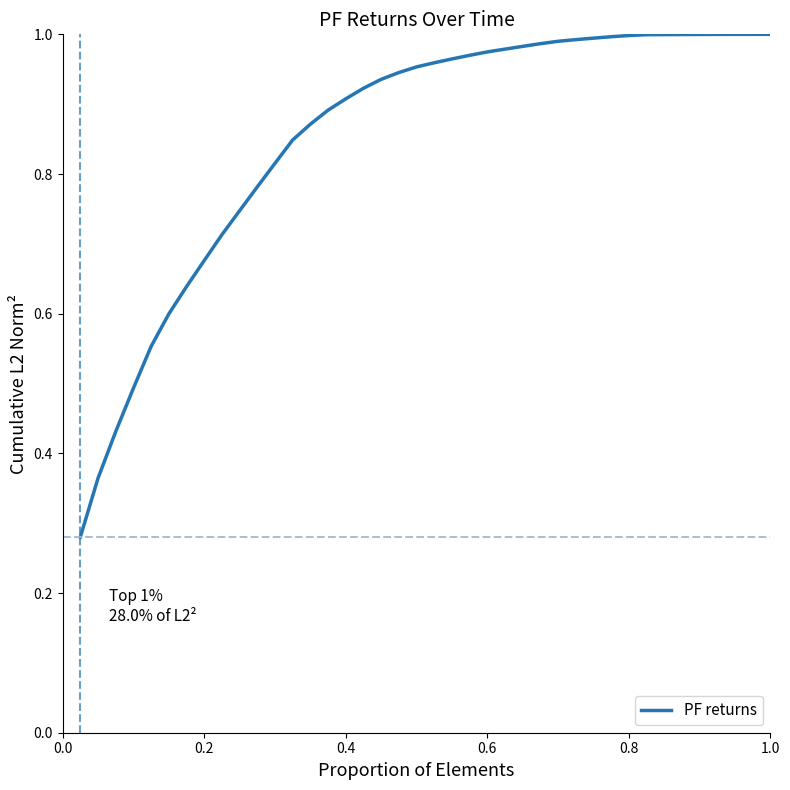

What is the average value?

0.9